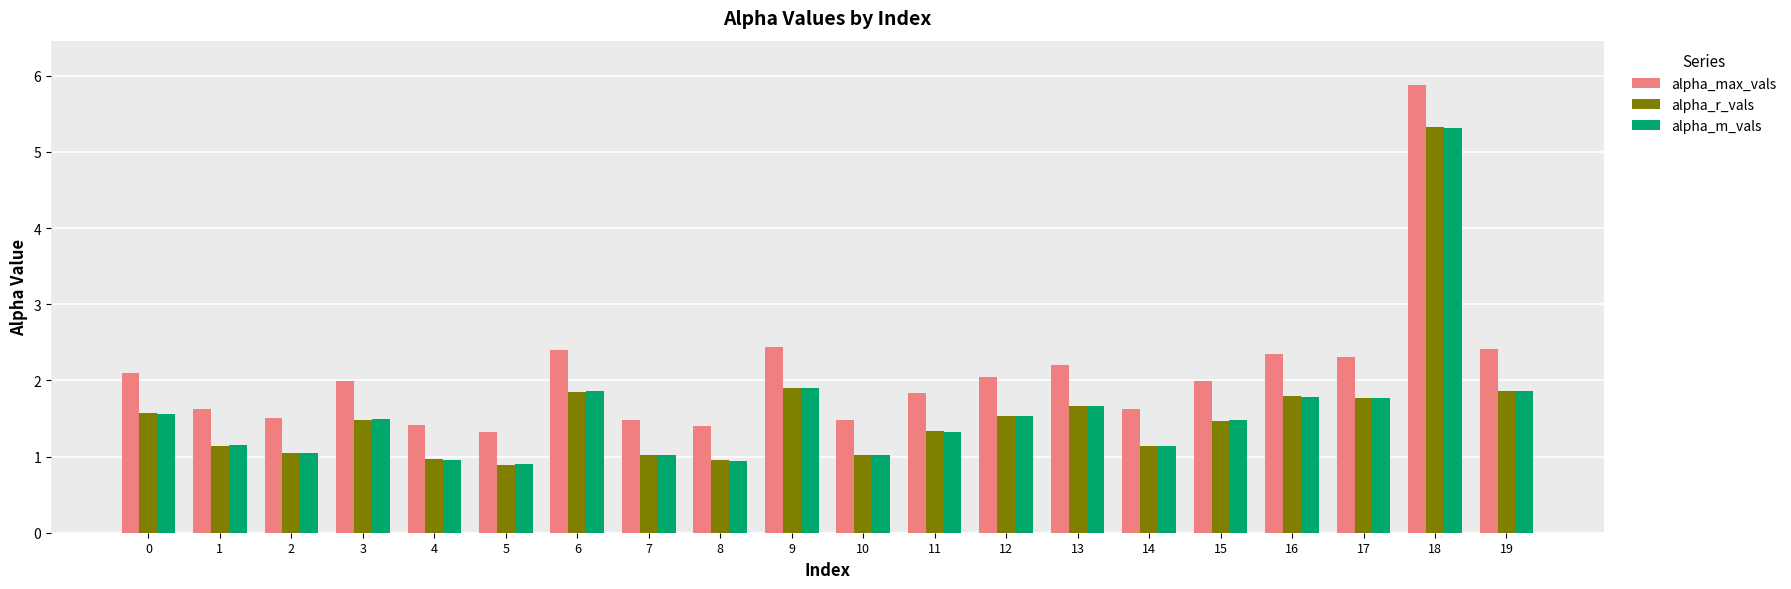

What is the difference between the highest and lowest values at 0?

0.5